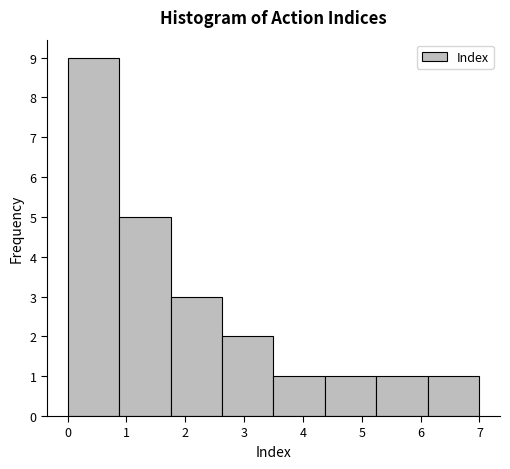

Reading left to right, transcribe this chart: for each bar, give the range it covers on the x-axis and its height. Neither the bar edges nor the heights are printed on the chart, so give them approximately, as read against the axes.

0.0 to 0.9: 9
0.9 to 1.8: 5
1.8 to 2.6: 3
2.6 to 3.5: 2
3.5 to 4.4: 1
4.4 to 5.3: 1
5.3 to 6.1: 1
6.1 to 7.0: 1